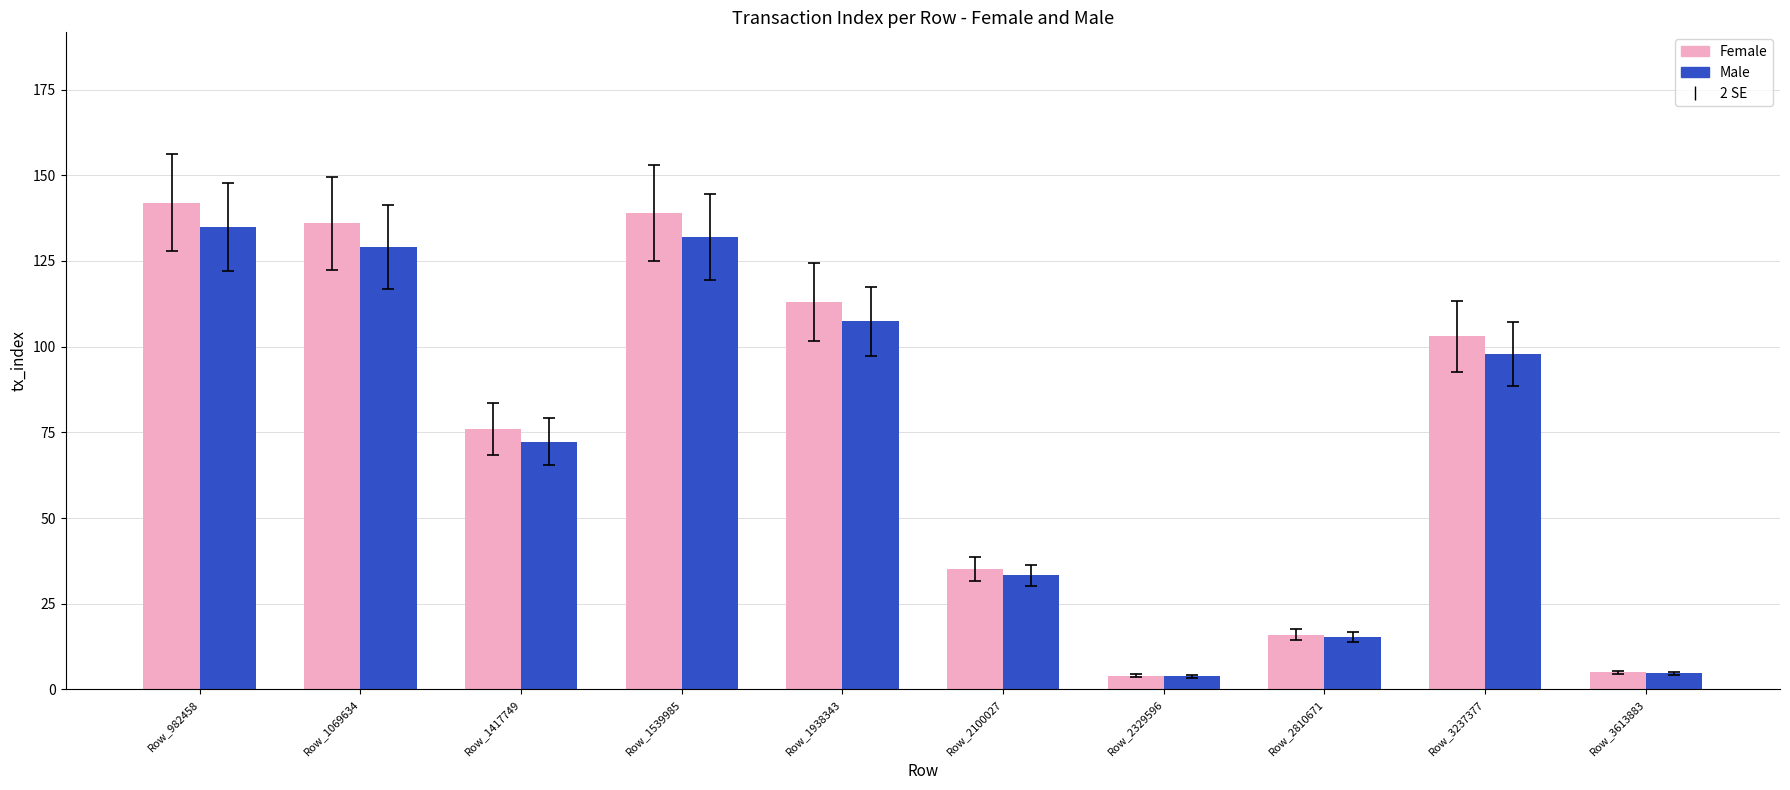

What is the difference between the highest and lowest values at Row_1069634?

6.8